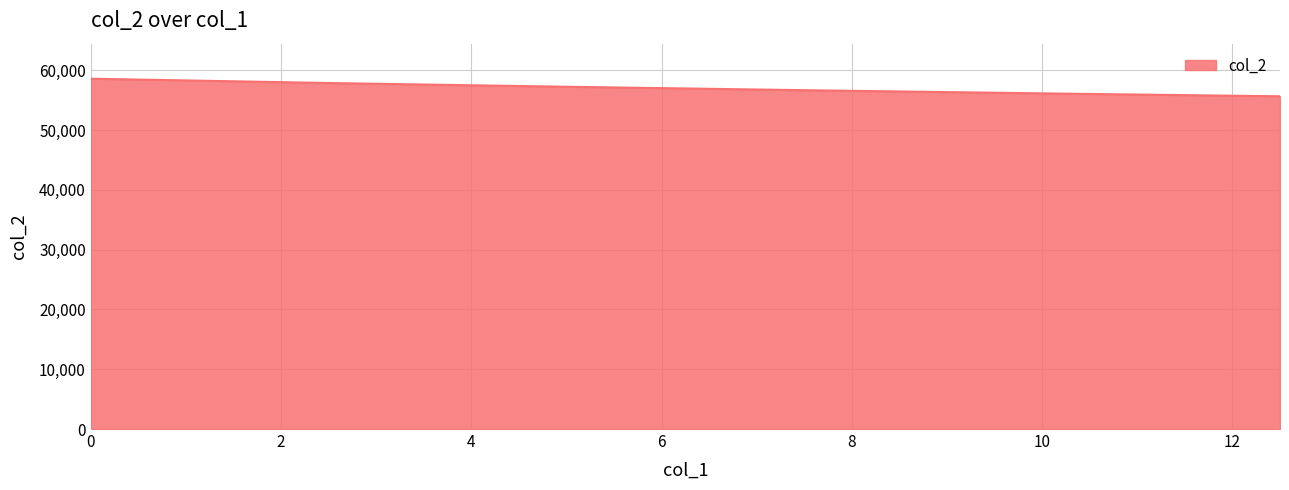

What is the sum of all values?

342207.1